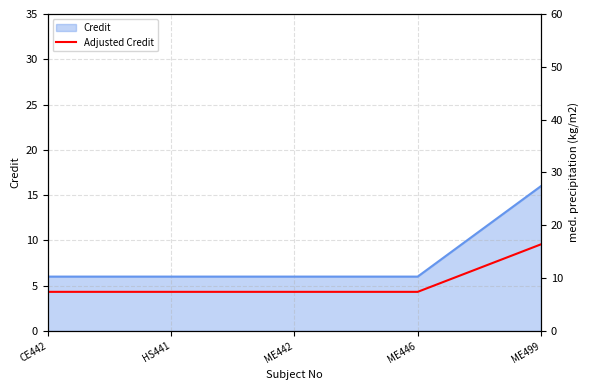

What position from the right is ME499?

1